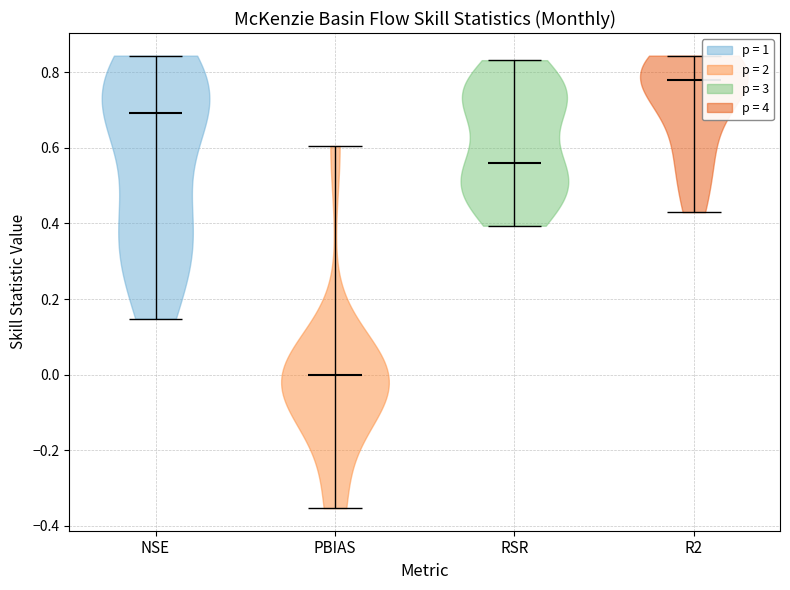

Which violin has the highest median line?

R2